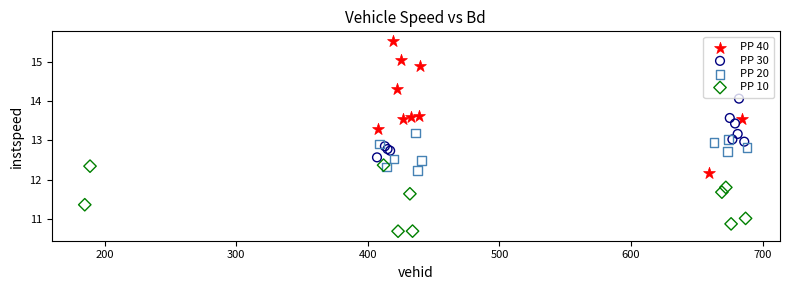

Which series has the largest Y range (max minus min)?

PP 40